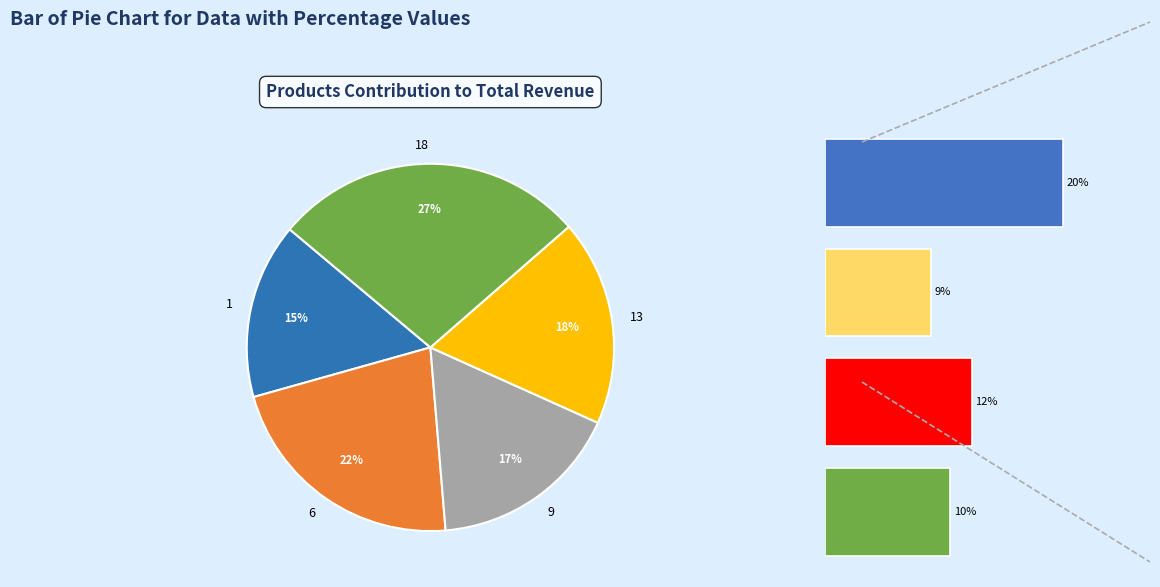

To the nearest percent, what is the difference between the largest and smallest slice percentages?

12%